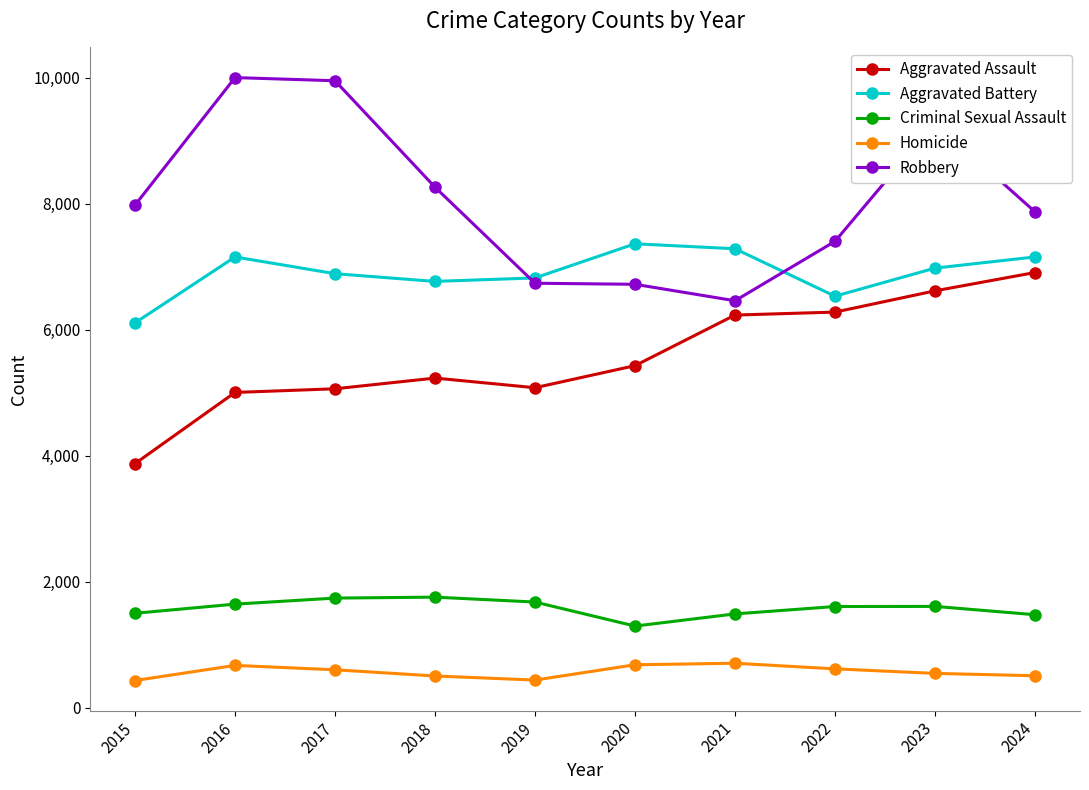

What is the lowest value of the Homicide series?

435